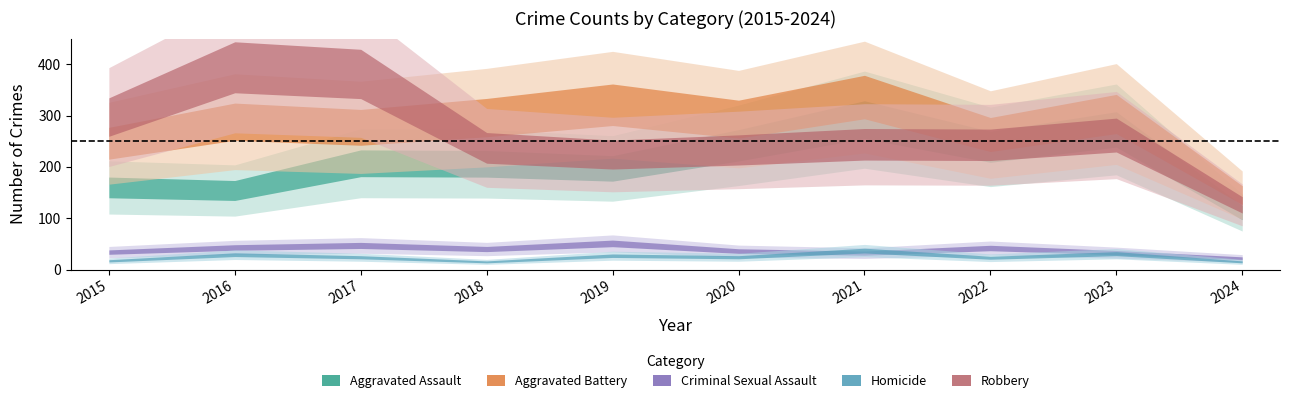

What is the difference between the second highest and minimum values in the Aggravated Battery series?

176